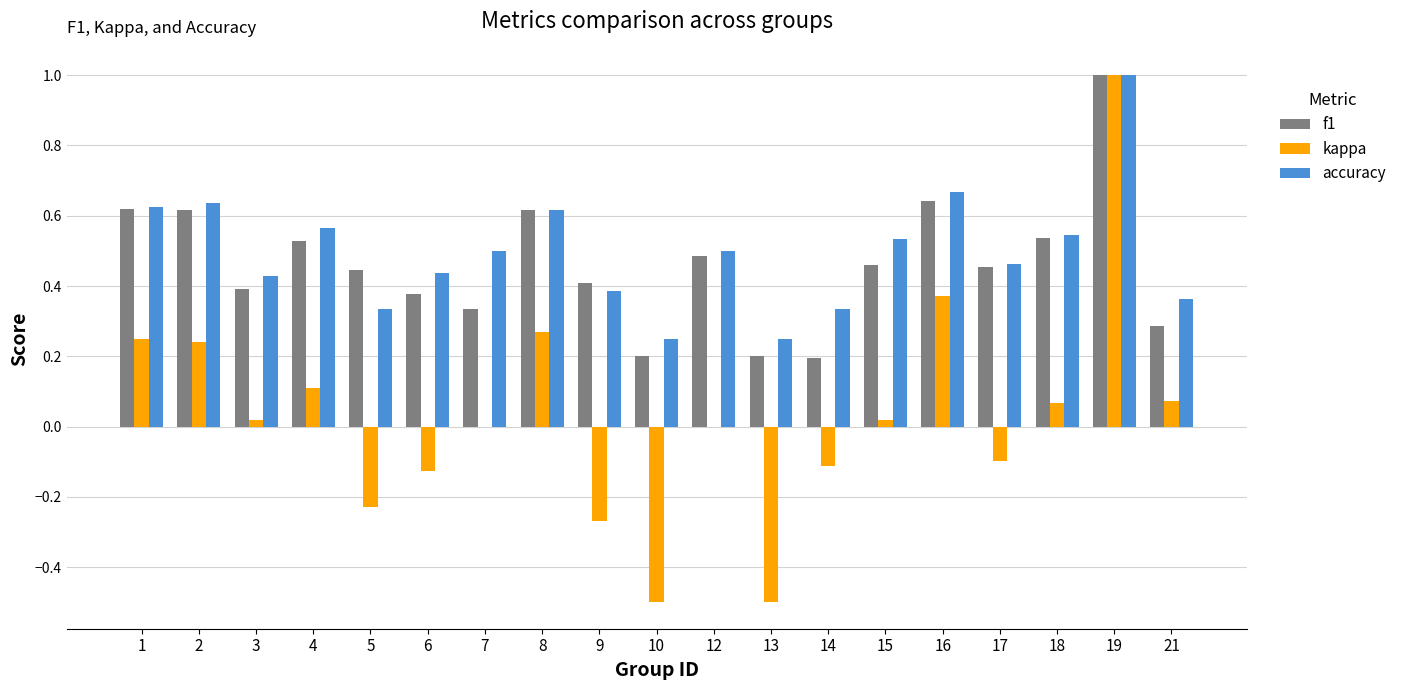

Is the value of f1 at 4 greater than the value of accuracy at 5?

Yes